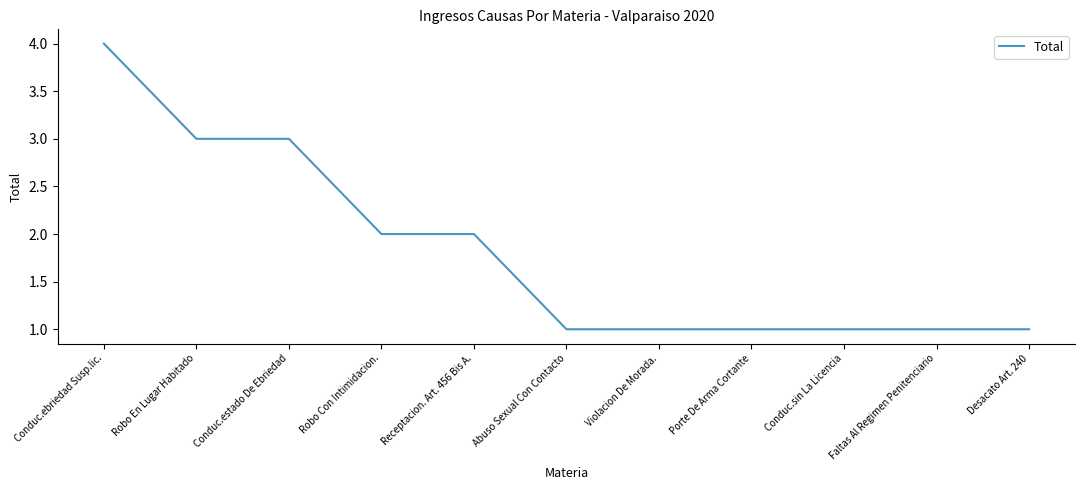

Reading left to right, transcribe all the data shown in this chart.

4	3	3	2	2	1	1	1	1	1	1